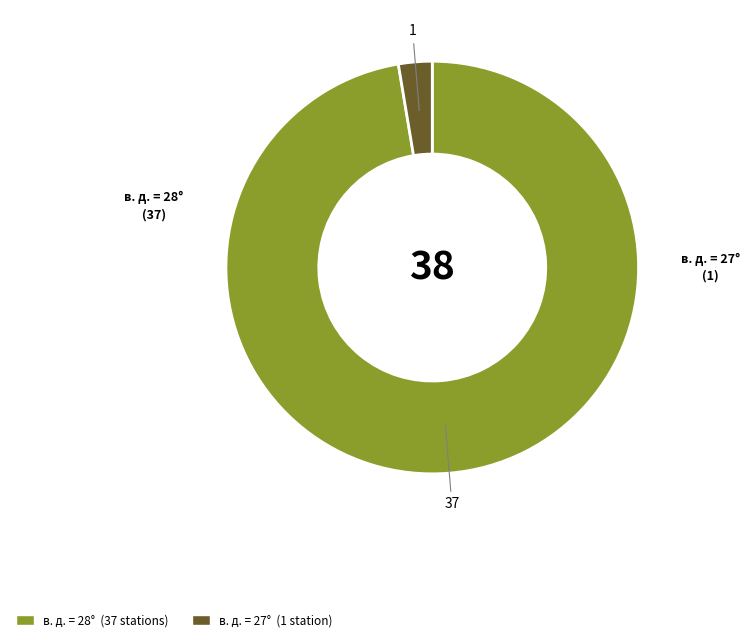

Is there a majority slice in this chart?

Yes